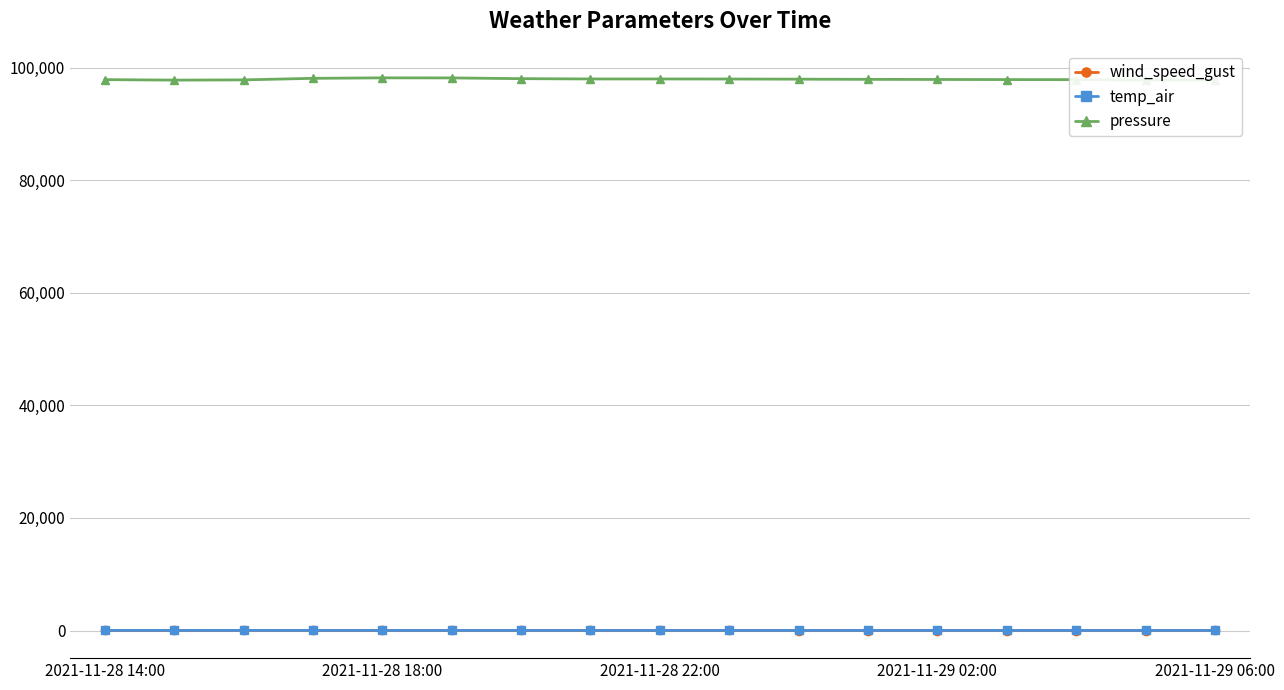

True or false: wind_speed_gust and pressure cross at least once.

False